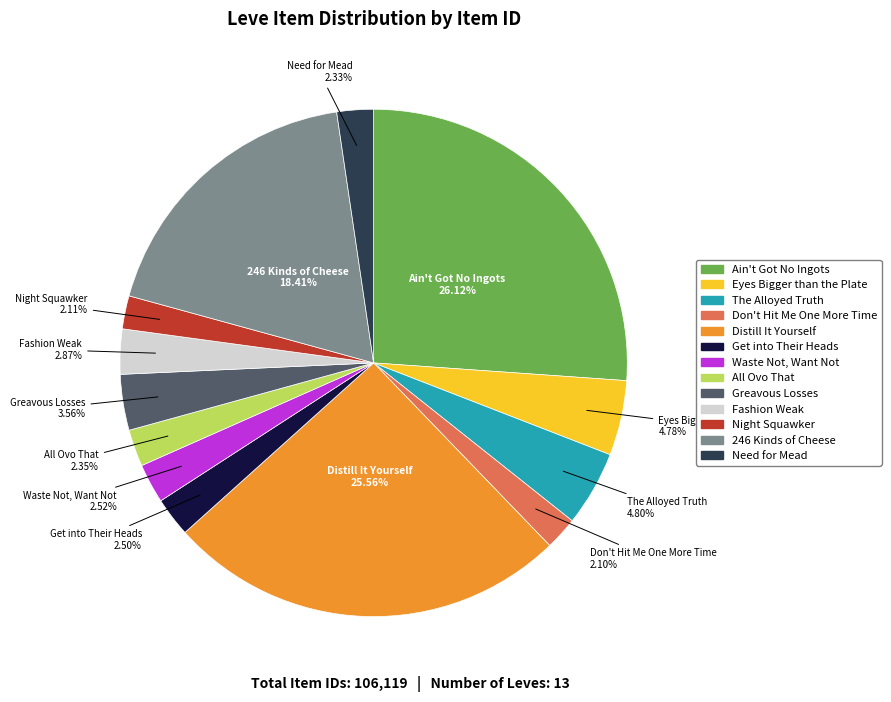

What is the largest slice in the pie chart?

Ain't Got No Ingots